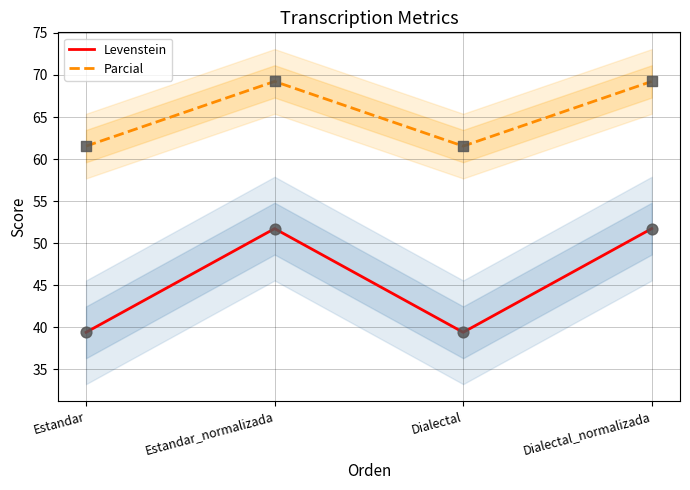

At which category is the sum across all series the highest?

Estandar_normalizada